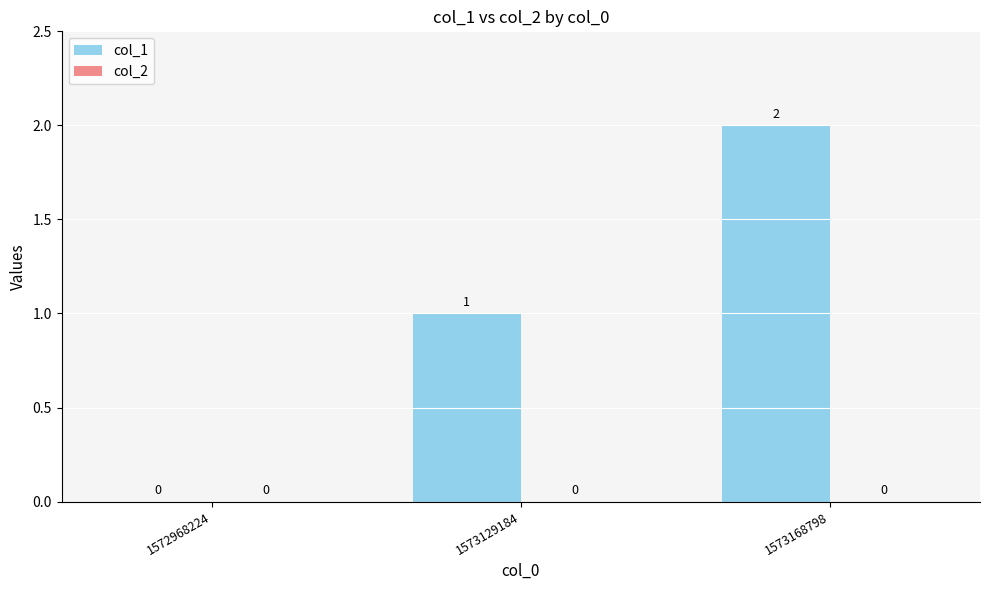

How many series are shown in this chart?

1